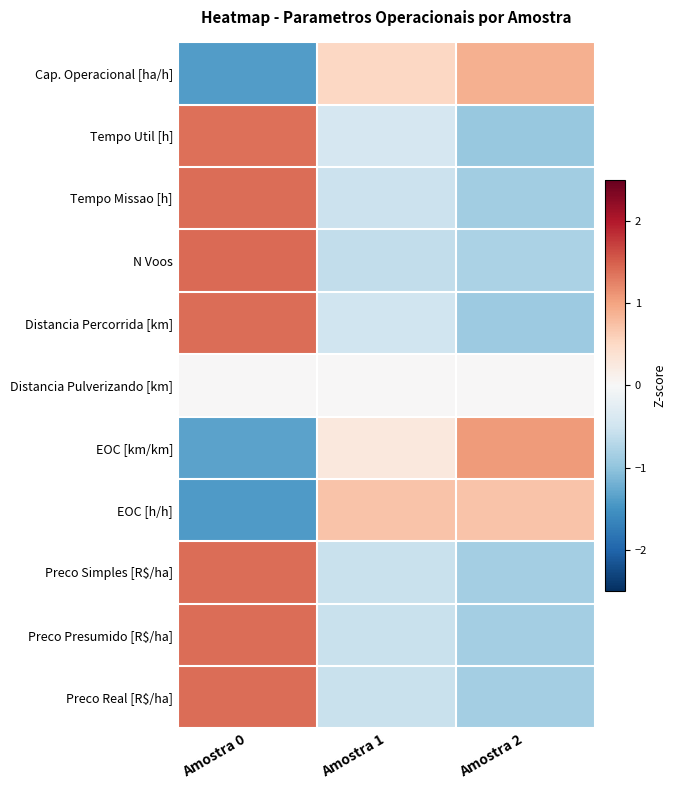

At Amostra 2, list the series in order from smallest to largest.

Tempo Util [h], Distancia Percorrida [km], Tempo Missao [h], Preco Presumido [R$/ha], Preco Simples [R$/ha], Preco Real [R$/ha], N Voos, Distancia Pulverizando [km], EOC [h/h], Cap. Operacional [ha/h], EOC [km/km]